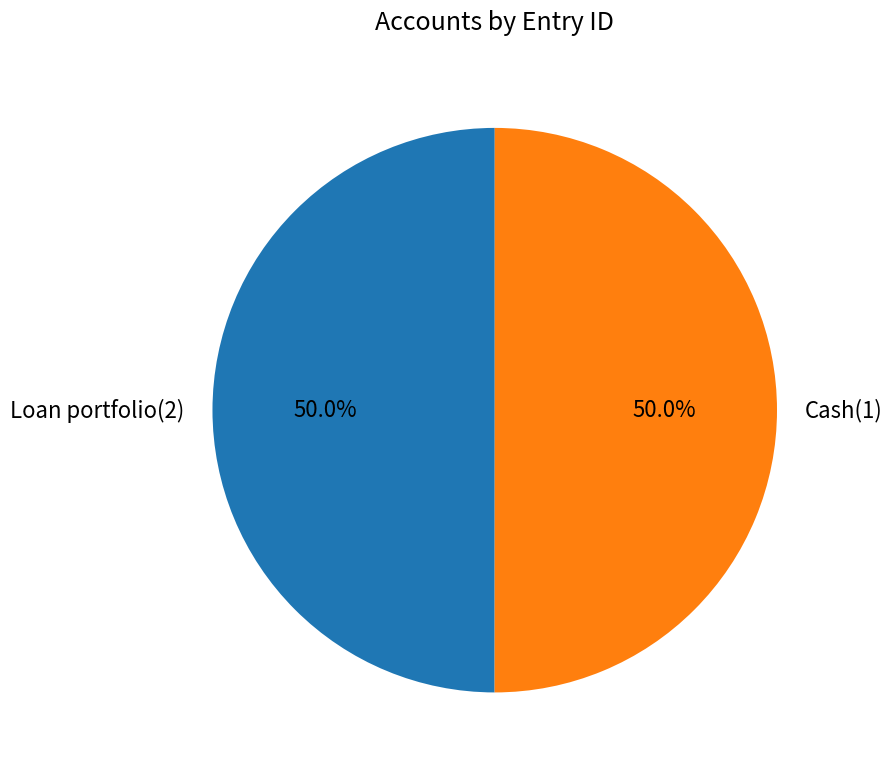

To the nearest percent, what is the average slice percentage?

50%